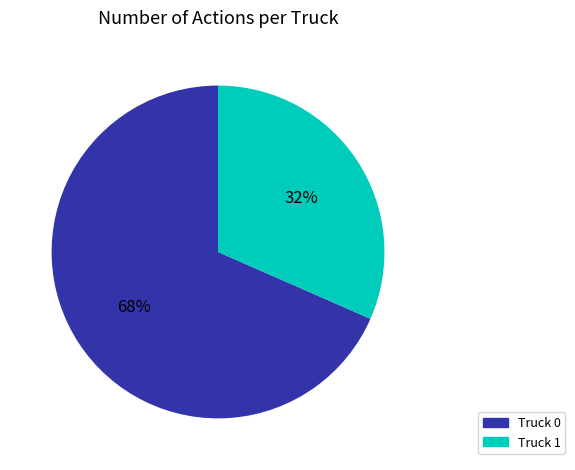

What percentage is the Truck 1 slice, to the nearest percent?

32%